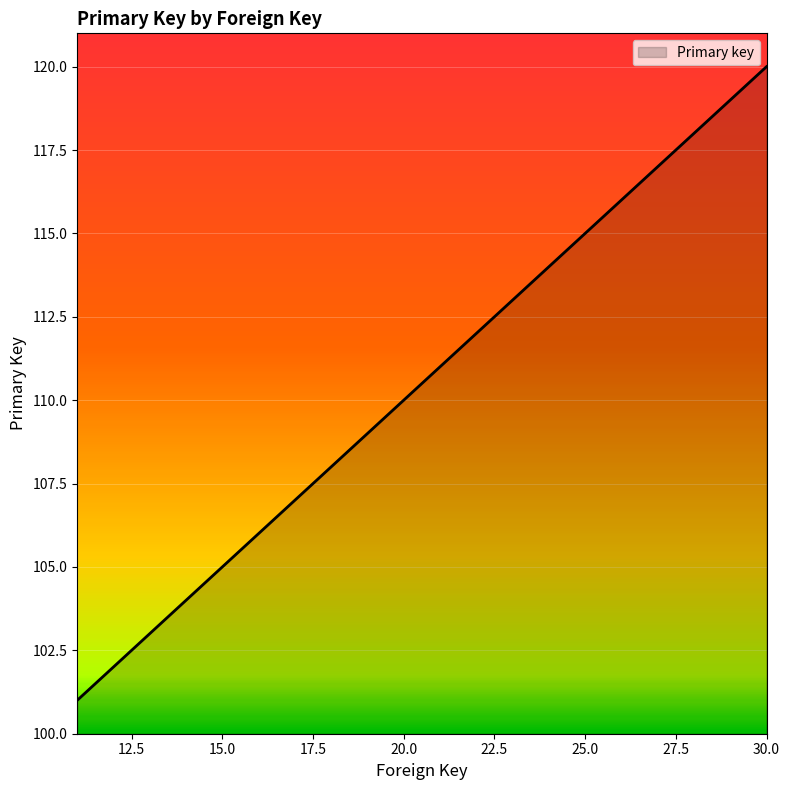

What is the minimum value shown in the chart?

101